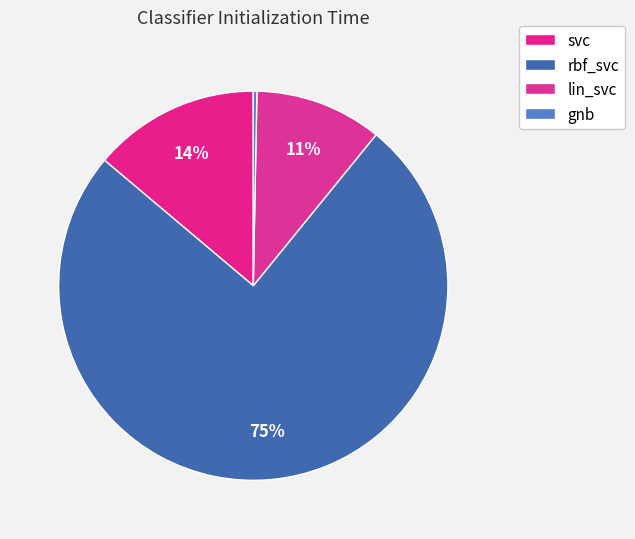

Does any single category account for the majority?

Yes